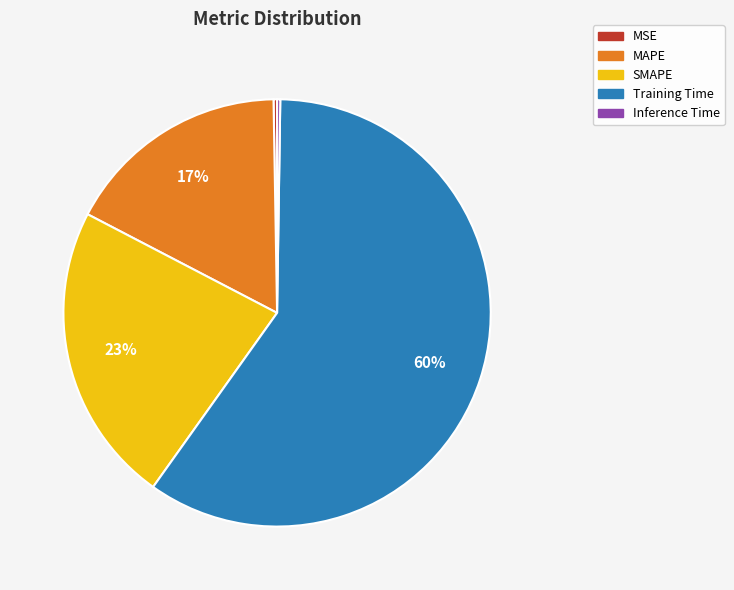

To the nearest percent, what is the average slice percentage?

20%